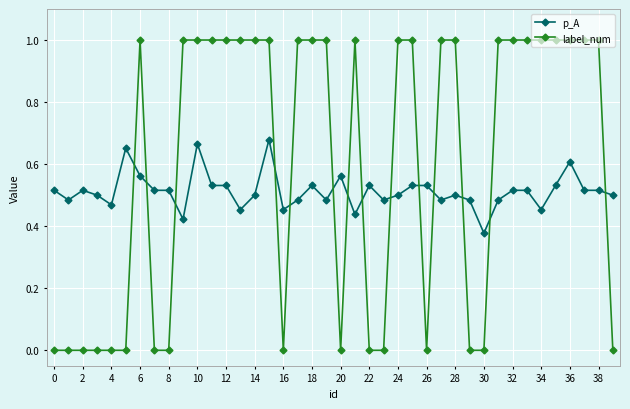

At how many categories does at least one series exceed 0?

40